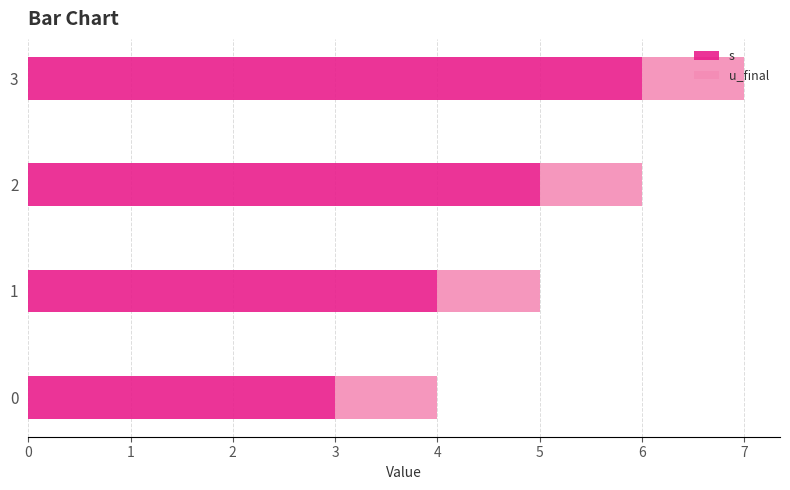

Rank the series by their average value, from lowest to highest.

u_final, s